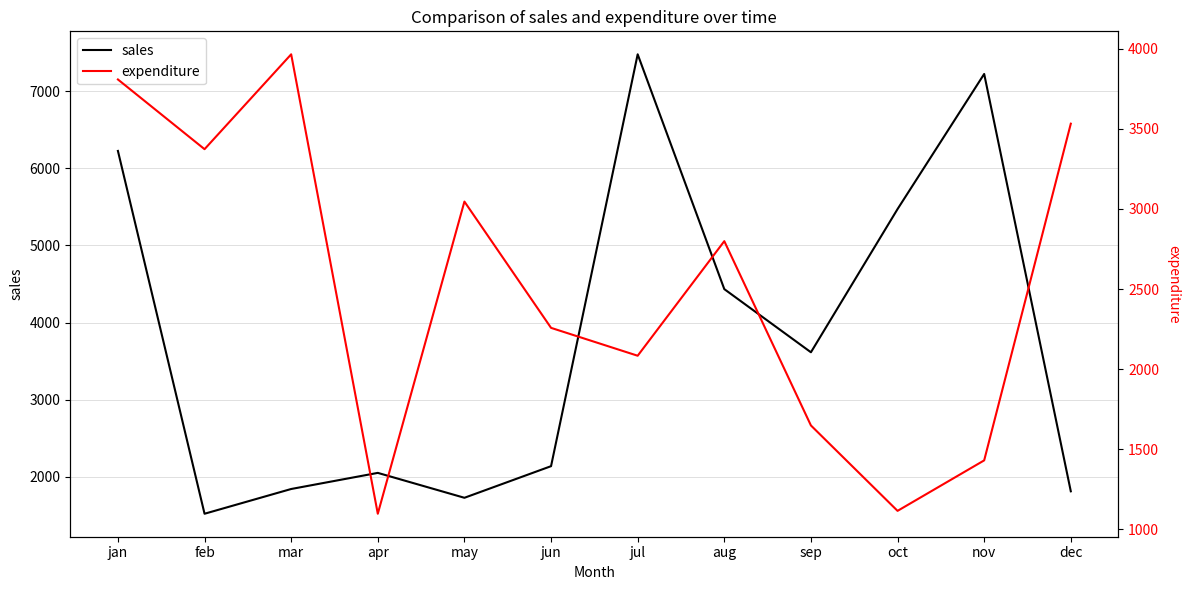

Read the expenditure value at jan, to the nearest 100.

3800